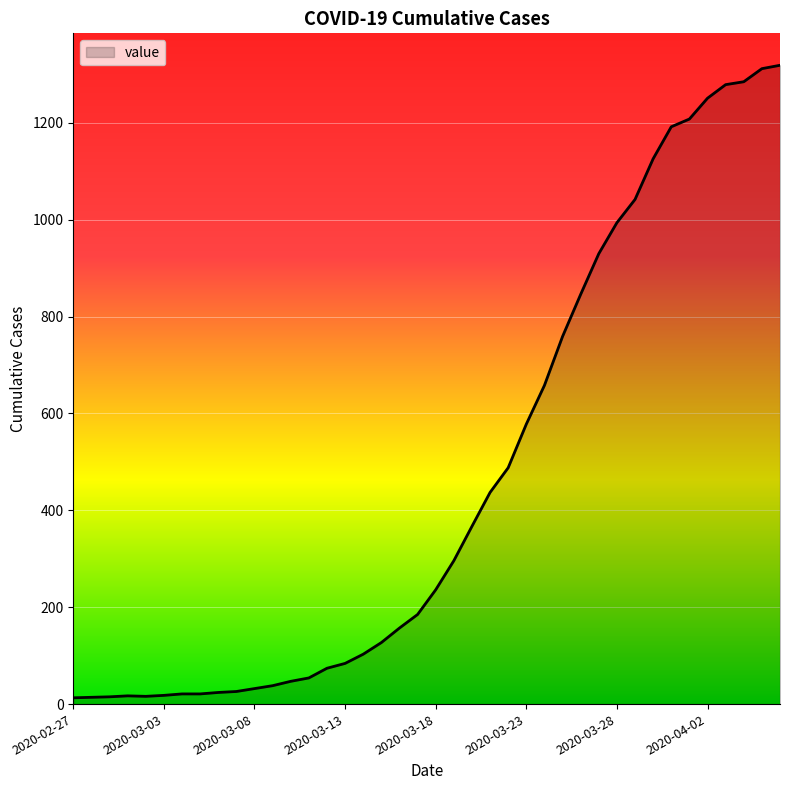

How many lines are shown in the chart?

1